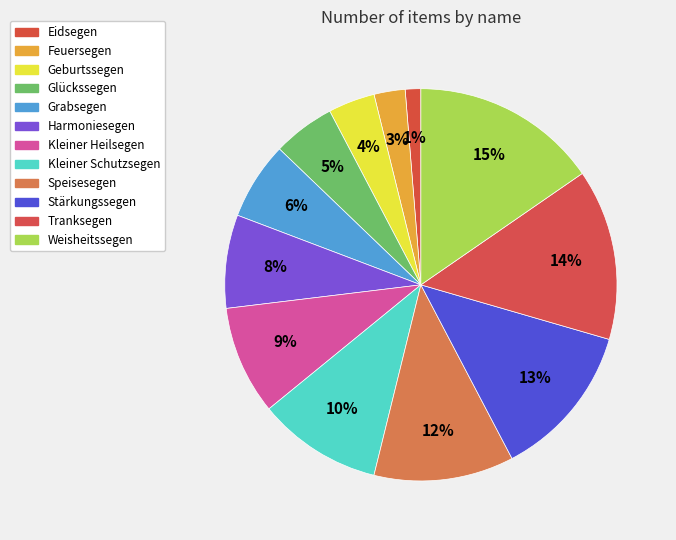

What is the total percentage of Feuersegen and Harmoniesegen?

10.3%